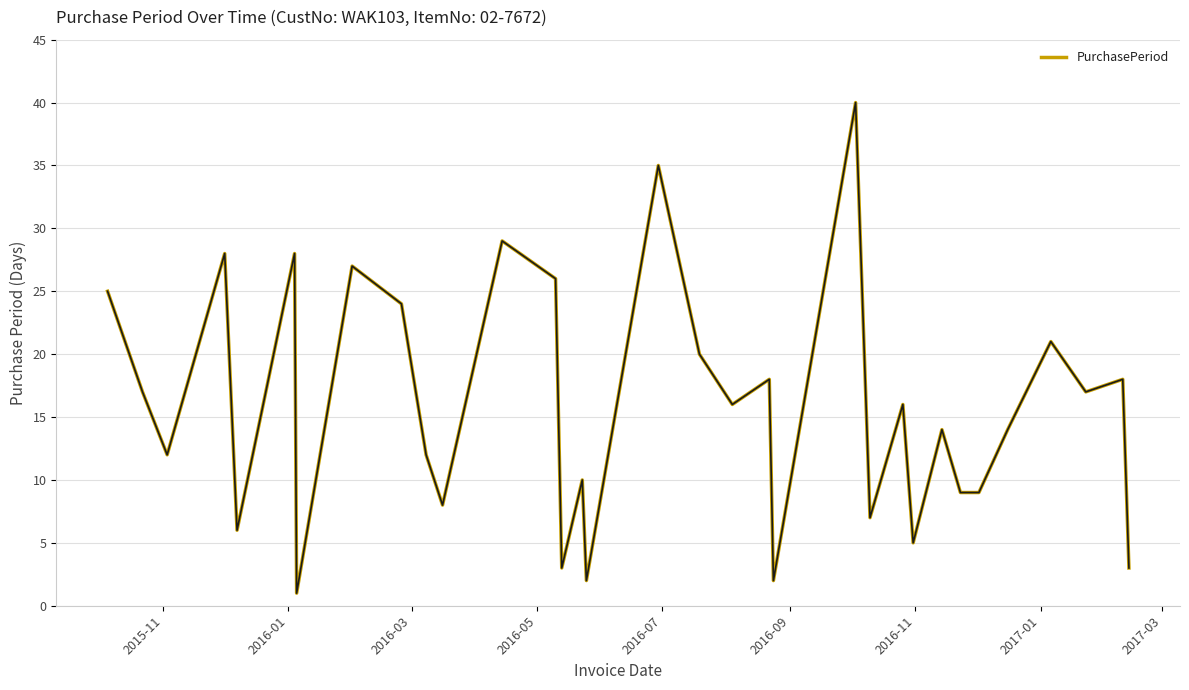

What is the difference between the maximum and minimum values?

39